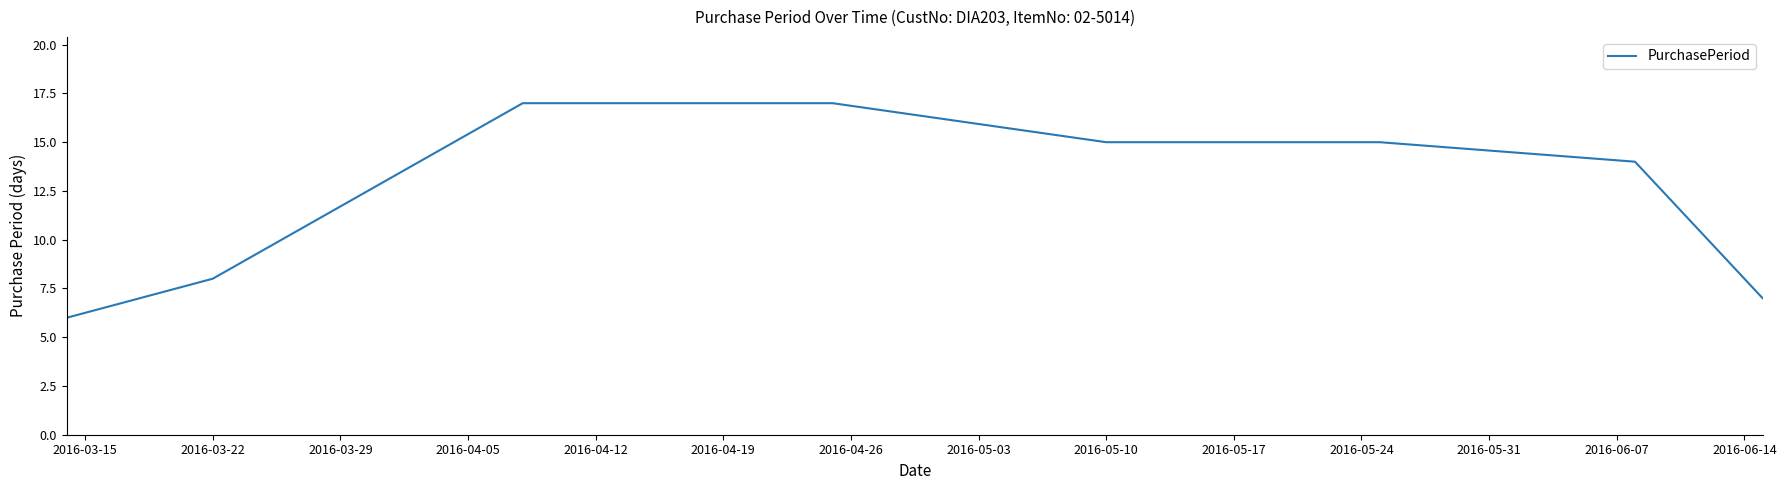

How many lines are shown in the chart?

1